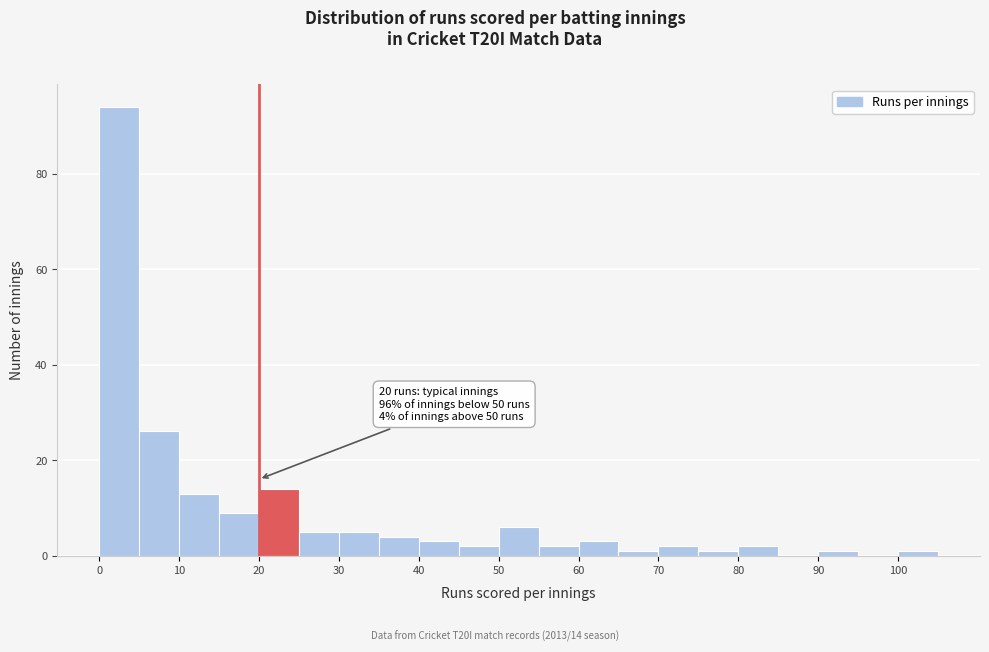

Which range on the x-axis has the tallest bar?

0 to 5